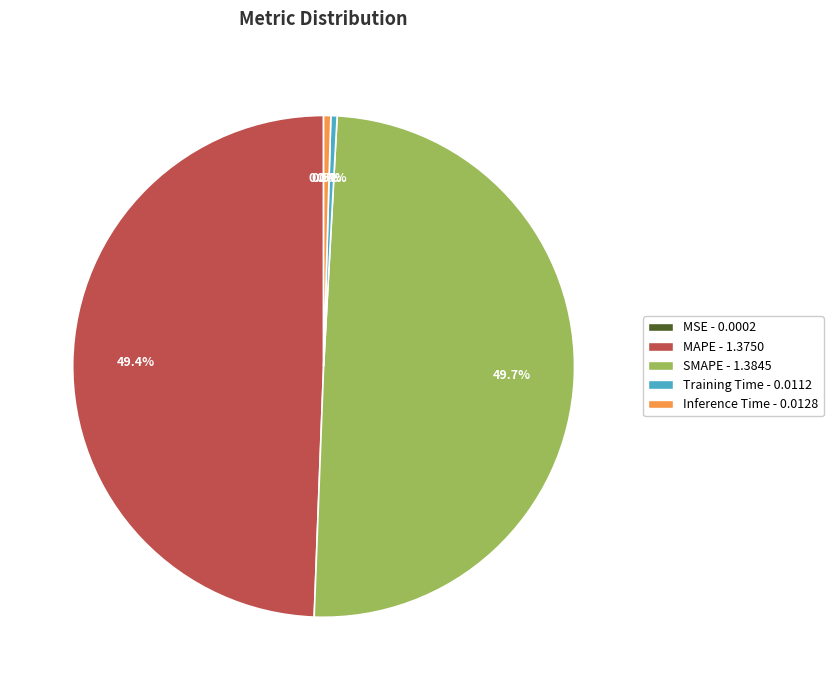

Between Training Time and MAPE, which is larger?

MAPE